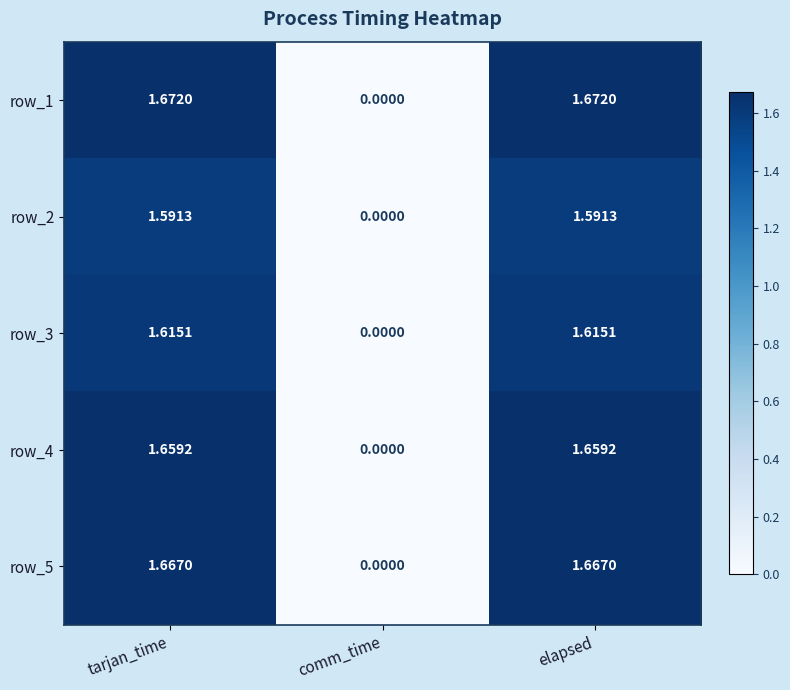

Rank the series at elapsed from lowest to highest value.

row_2, row_3, row_4, row_5, row_1